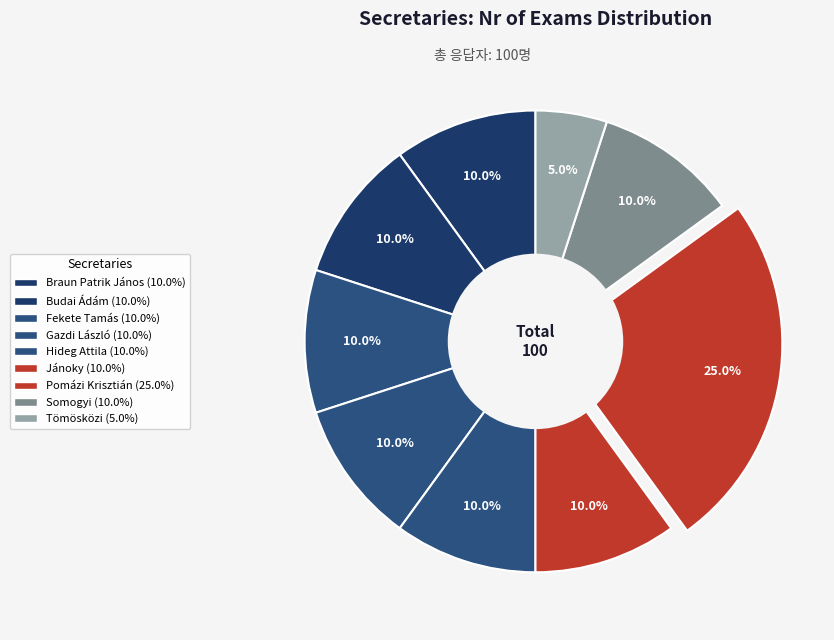

How many segments does this pie chart have?

9